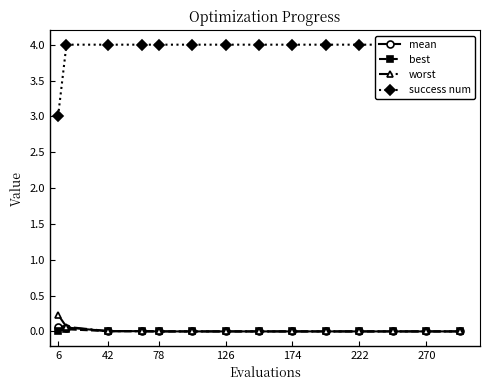

The worst series shows 0.0 at 222. True or false?

True